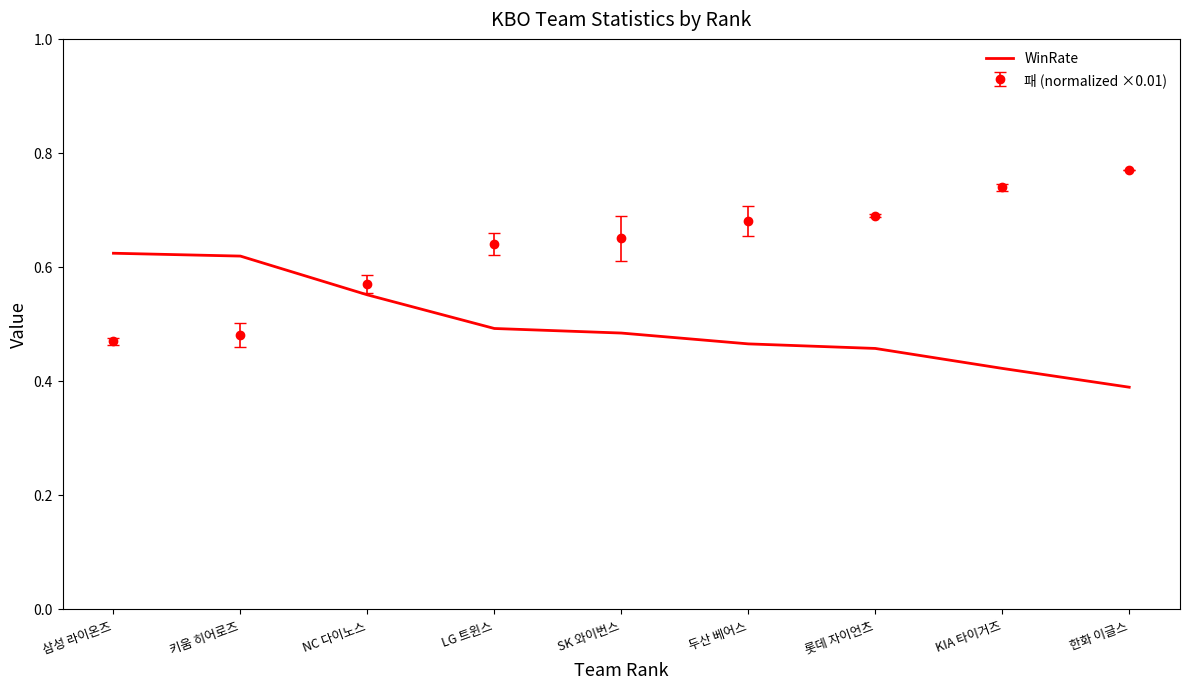

List the series in order of their peak value, highest first.

패 (normalized ×0.01), WinRate